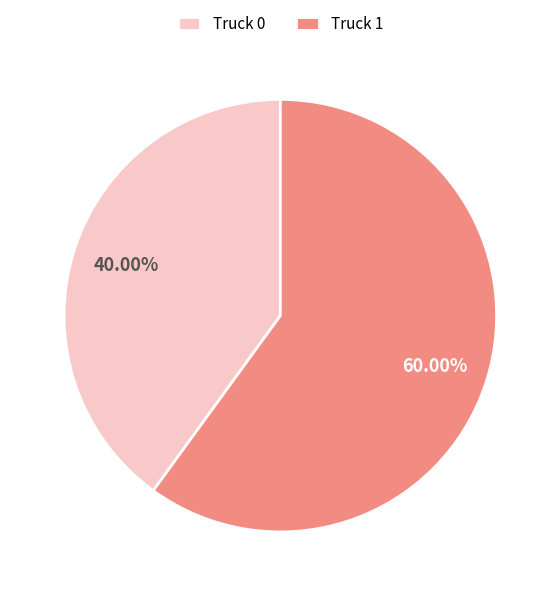

Rank the categories by value from highest to lowest.

Truck 1, Truck 0